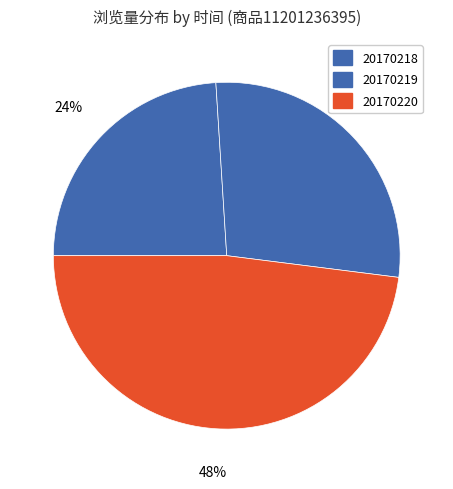

Does 20170220 represent more than half of the total?

No